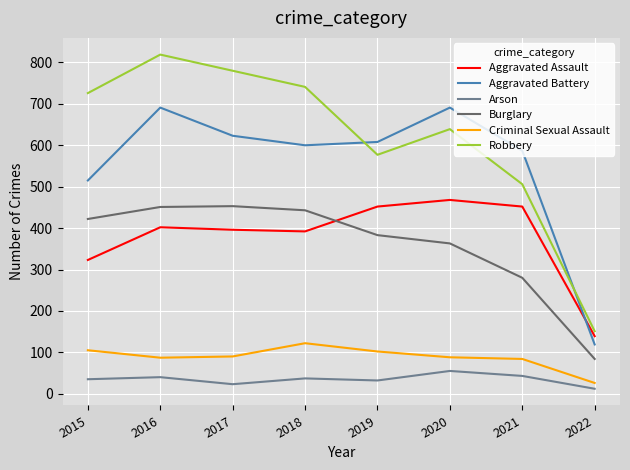

True or false: Robbery has more than 1 points higher than both neighbors.

True